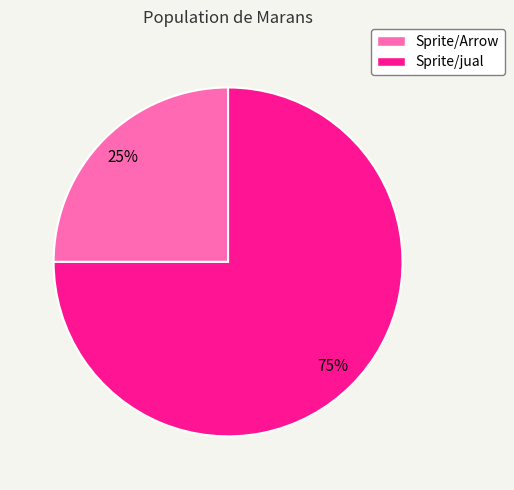

Is the sum of Sprite/Arrow and Sprite/jual greater than half?

Yes